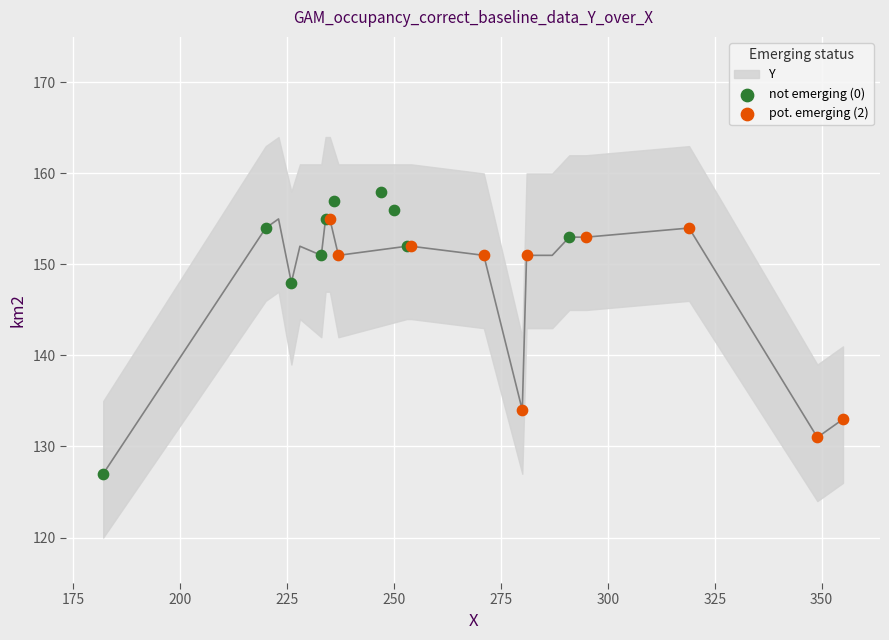

Which series contains the lowest Y value?

not emerging (0)